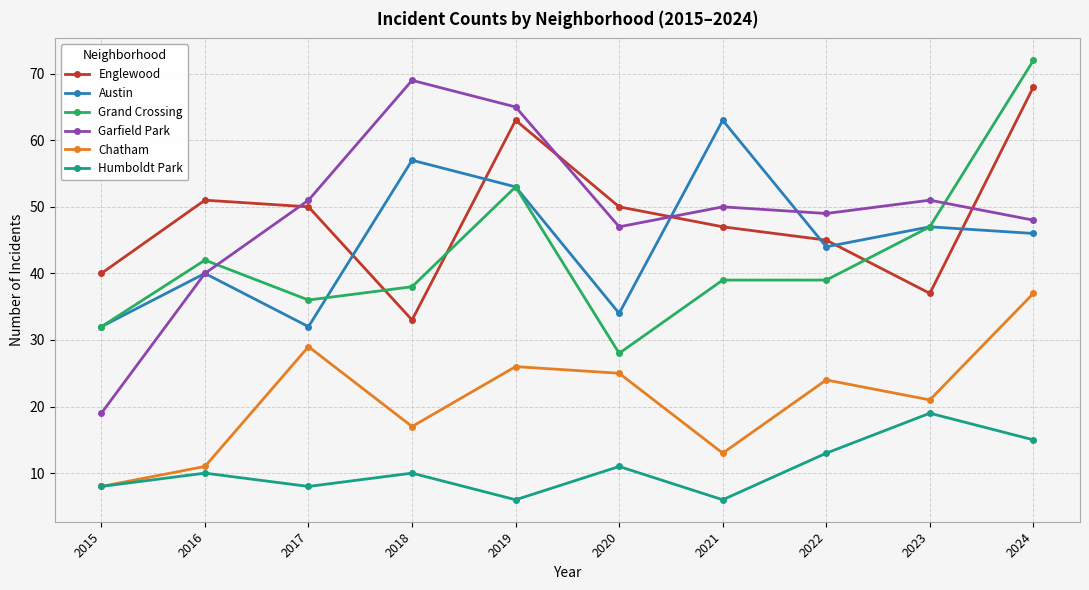

Rank the series by their maximum value, from highest to lowest.

Grand Crossing, Garfield Park, Englewood, Austin, Chatham, Humboldt Park